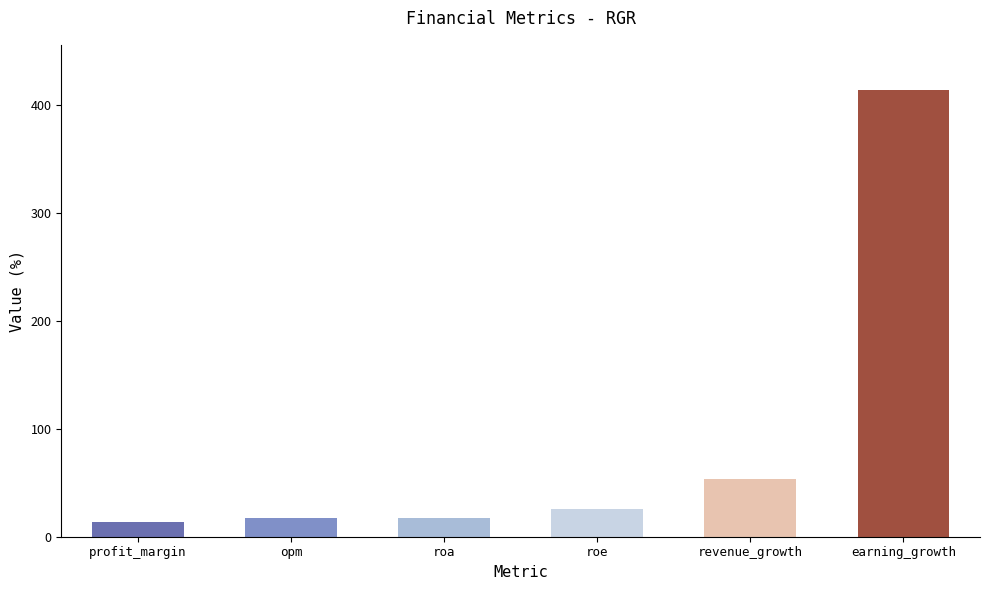

At which label is the value closest to 213?

revenue_growth